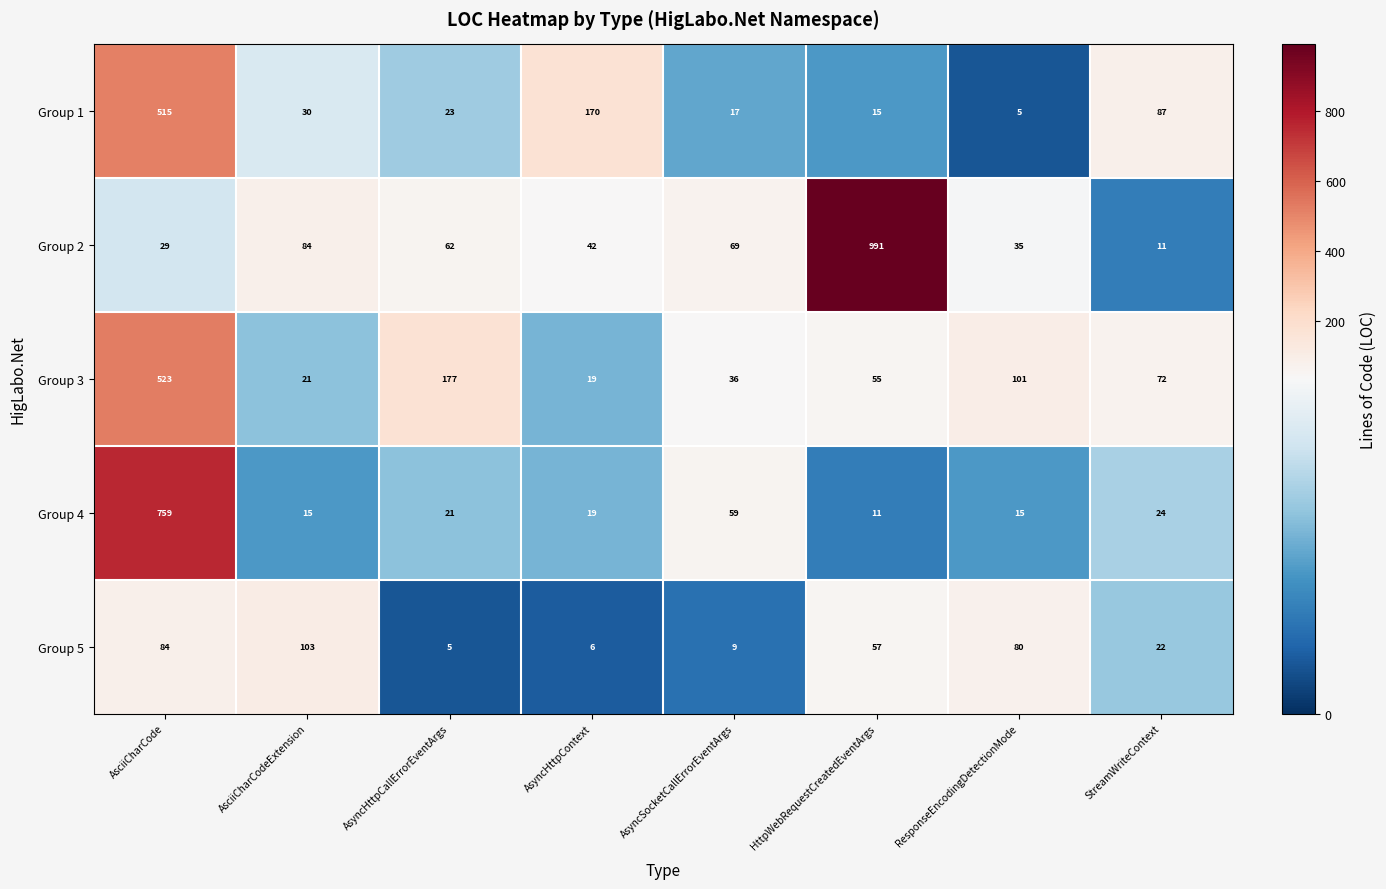

What is the difference between the maximum and second lowest values in the Group 2 series?

962